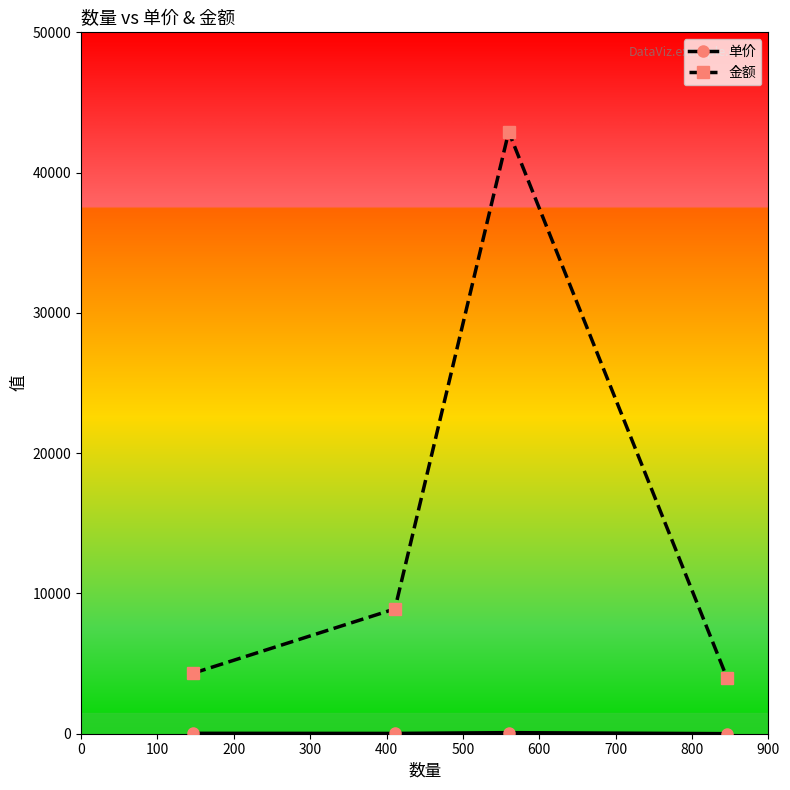

What is the average value of the 金额 series?

15021.9